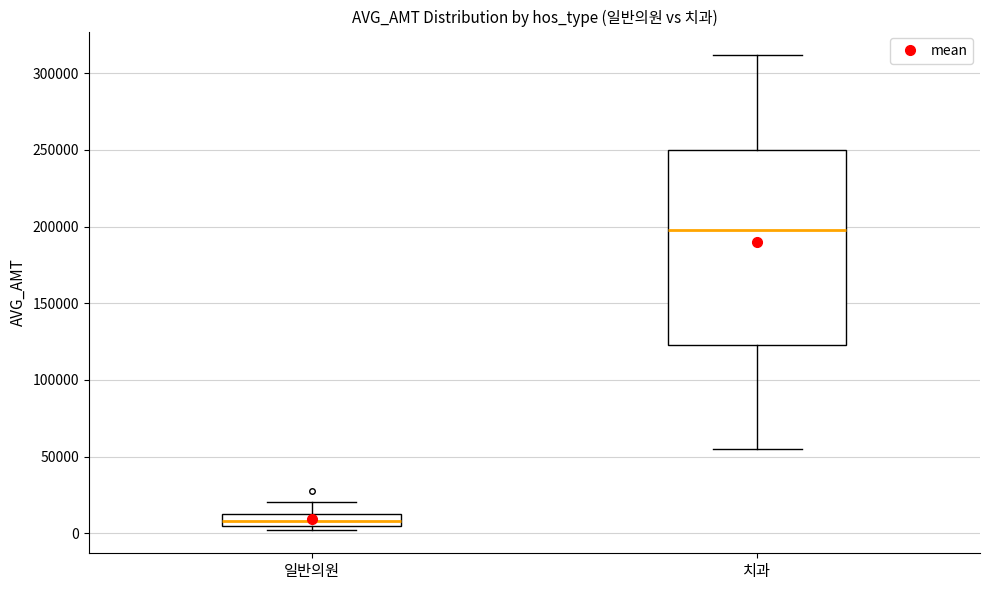

Where is the upper edge of the box for 일반의원 on the y-axis? The values are not printed on the chart, so give them approximately, as read against the axis.

15000